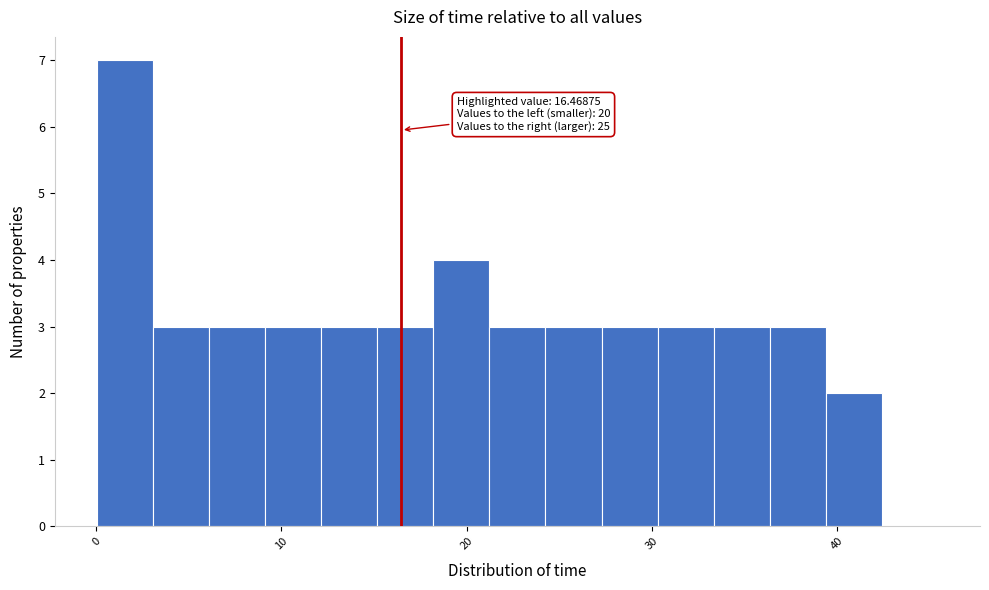

Read against the x-axis, roughly where is the centre of the tallest bar?

2